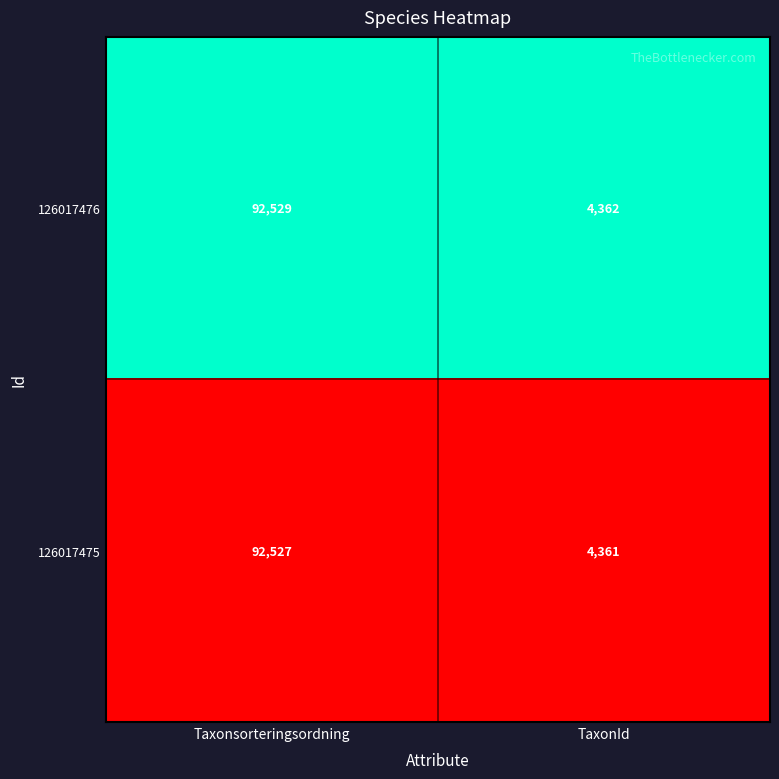

Which series has the largest total across all categories?

126017476